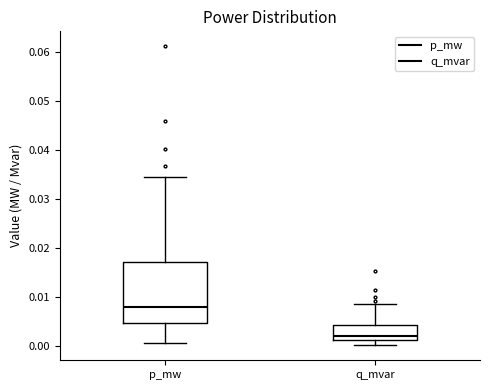

Reading left to right, transcribe this box plot: for each box, give where its median line is, the range the box spans, and where its two whiskers end, as read against the y-axis. The values are not printed on the chart, so give them approximately, as read against the axis.

p_mw: median 0.008, box 0.005 to 0.017, whiskers 0.001 to 0.034
q_mvar: median 0.002, box 0.001 to 0.004, whiskers 0.000 to 0.009